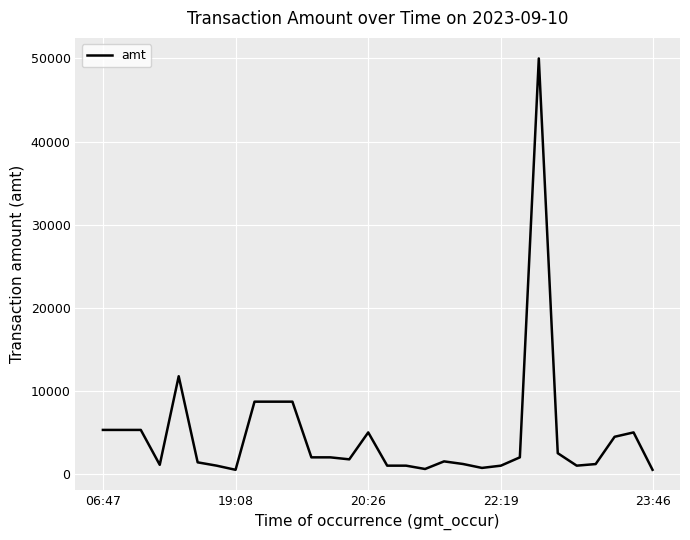

Is this an area chart (filled region under the line)?

No